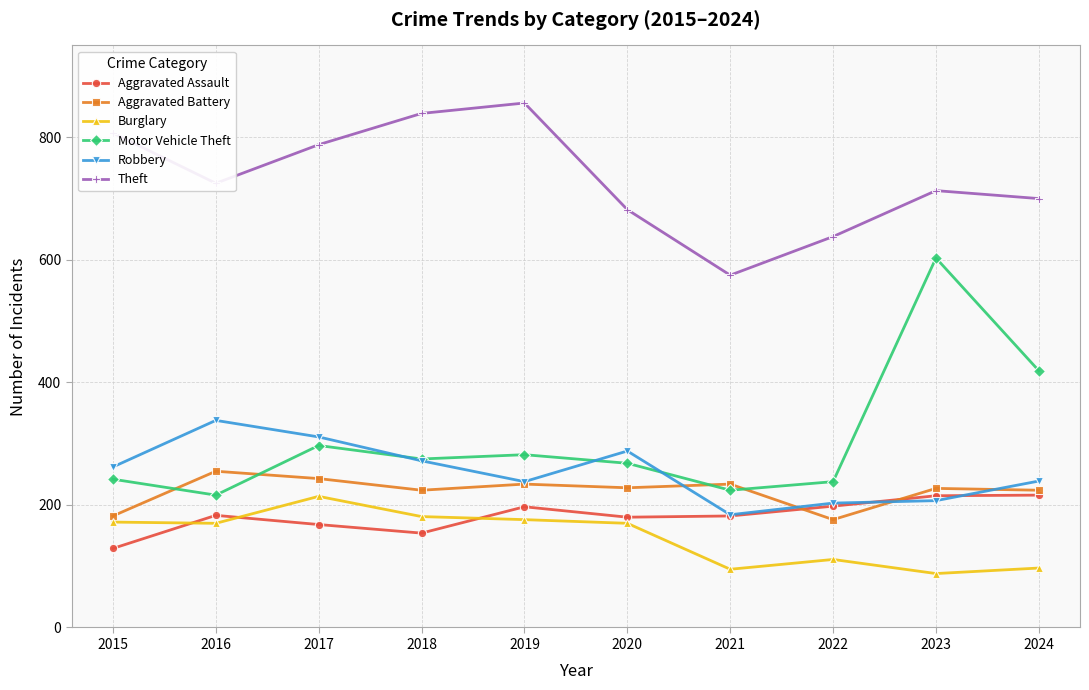

In Theft, how many points are lower than both neighbors (excluding endpoints)?

2